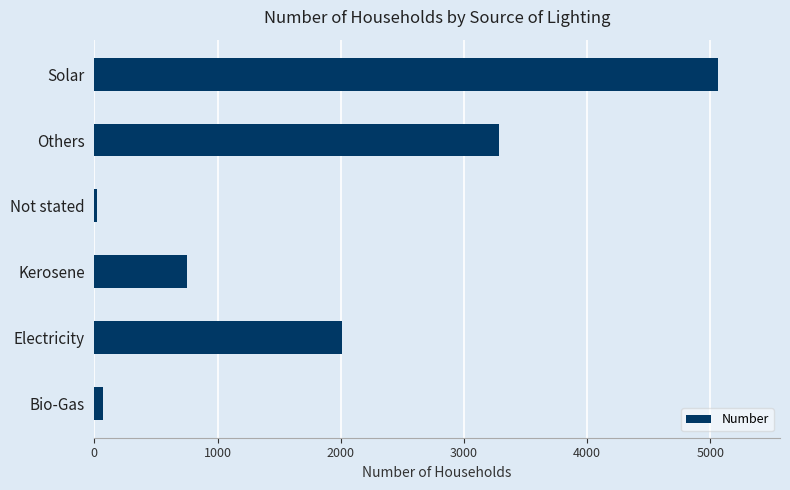

Approximately how many times larger is the value at Electricity compared to Others?

0.6